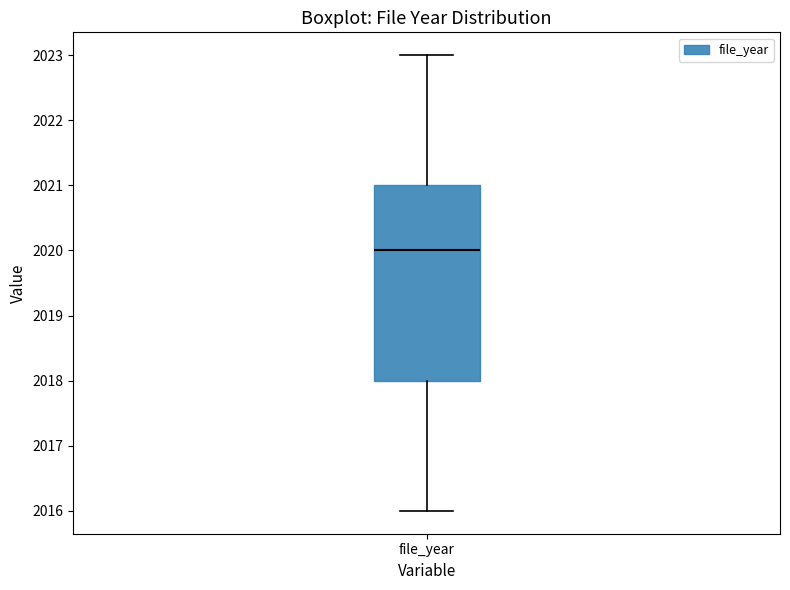

Where does the upper whisker of the box for file_year end on the y-axis? The values are not printed on the chart, so give them approximately, as read against the axis.

2023